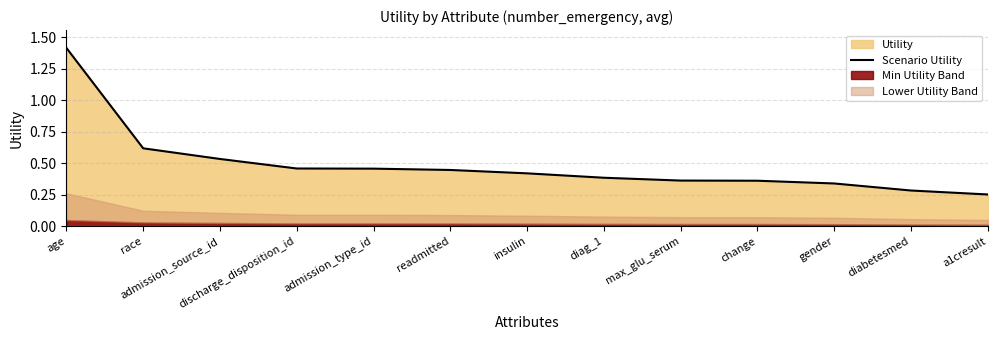

Count the values in the range 0 to 1.

12